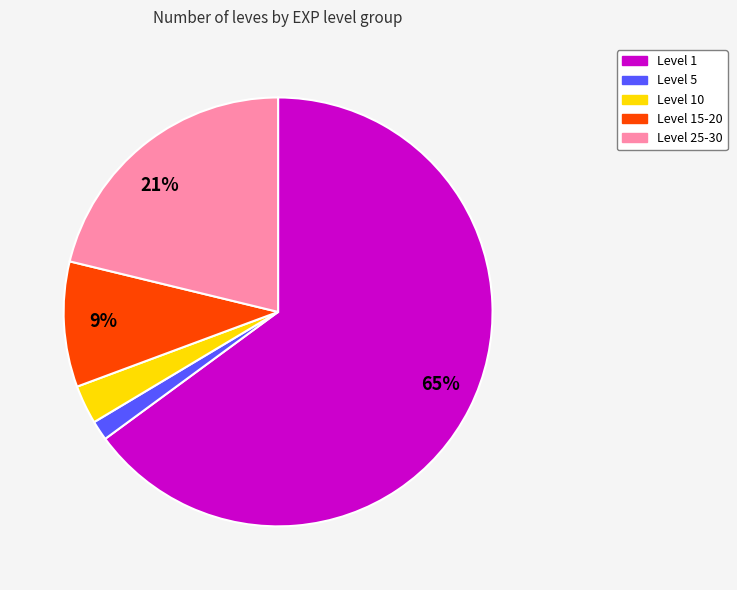

Does any single category account for the majority?

Yes